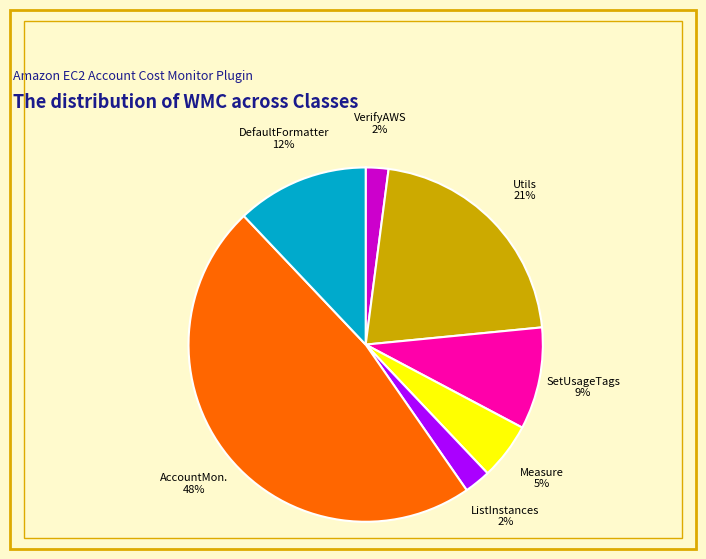

To the nearest percent, what is the average slice percentage?

14%